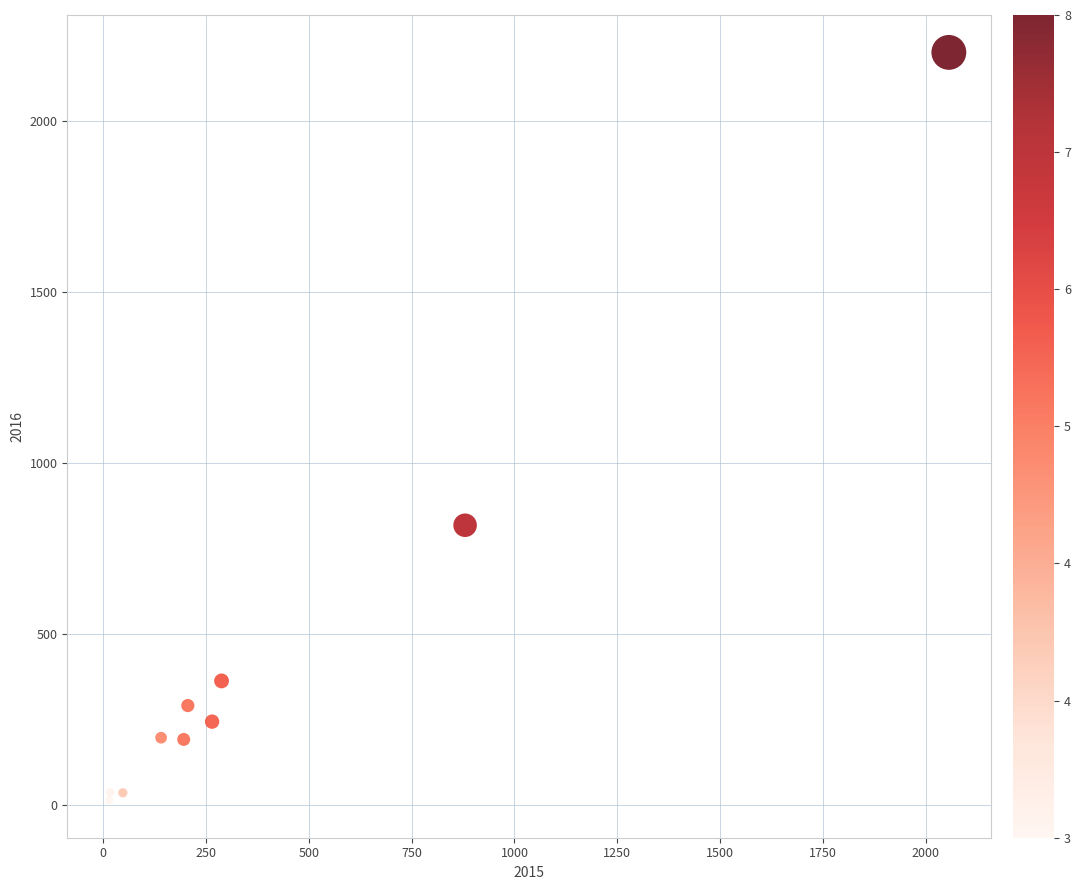

What Y value in the scatter plot is closest to 1108?

819